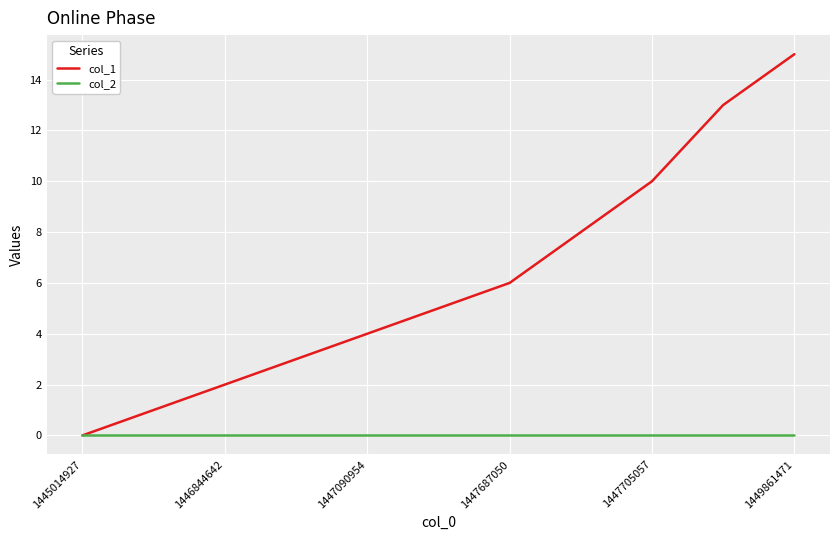

What are all the series names shown in the legend?

col_1, col_2